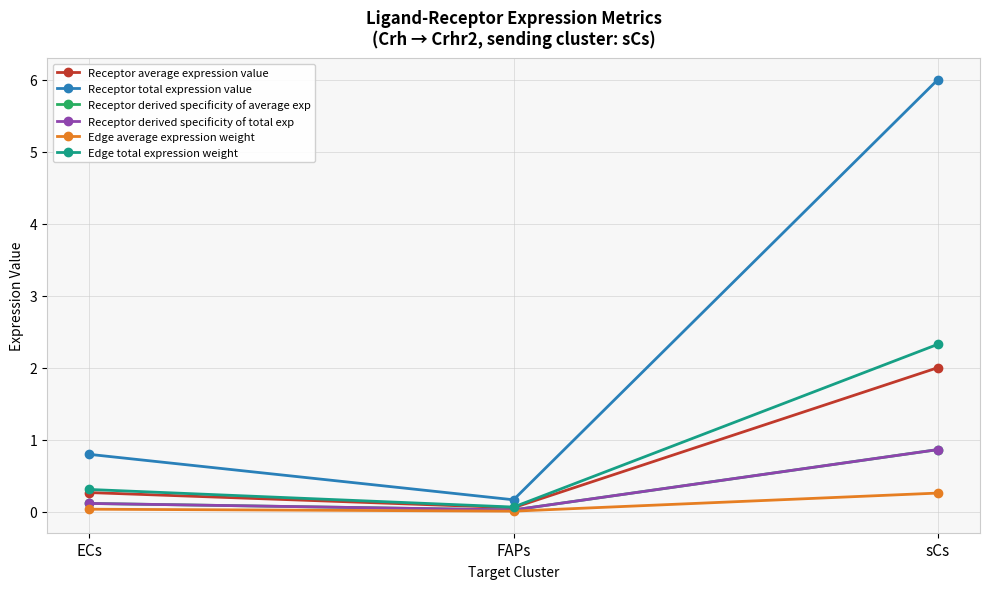

Does the chart have visible grid lines?

Yes